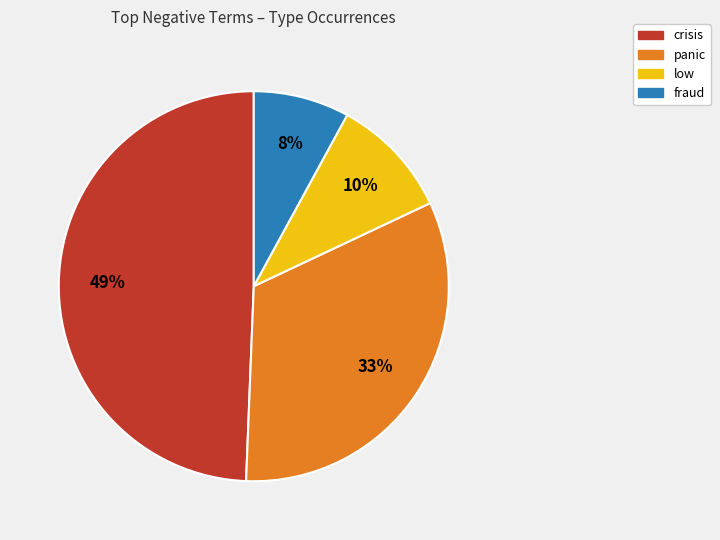

Is there any slice that represents more than half of the pie?

No